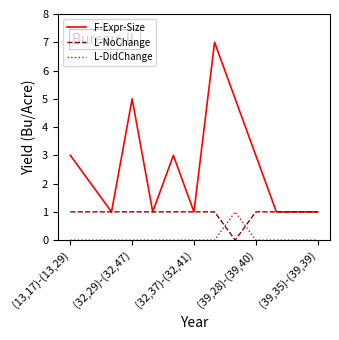

What is the difference between the maximum and minimum values in the L-DidChange series?

1